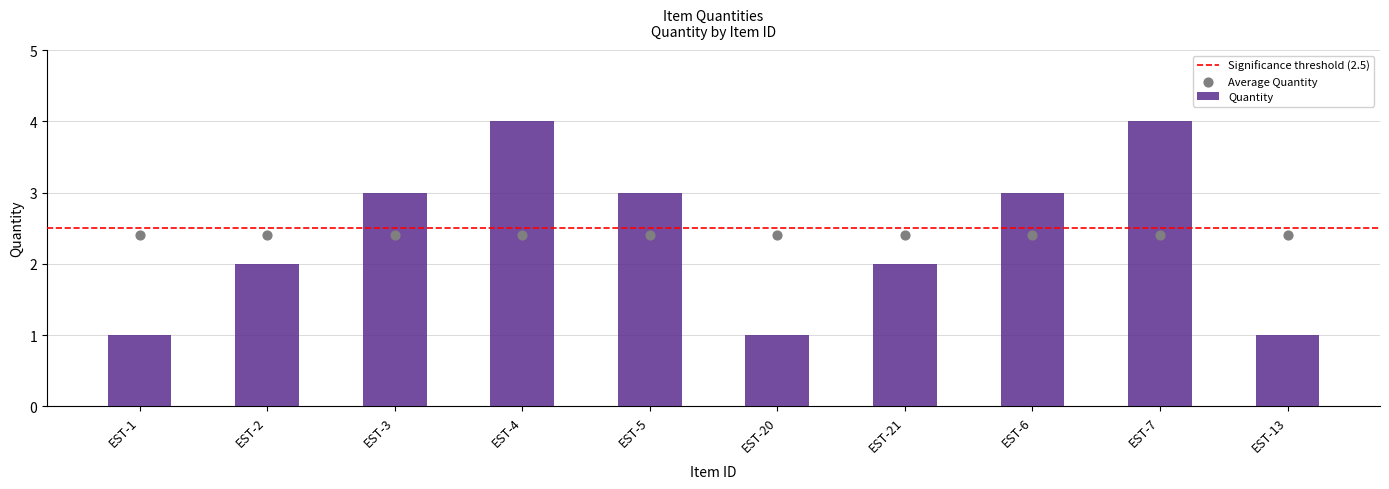

Between EST-1 and EST-7, which is larger?

EST-7